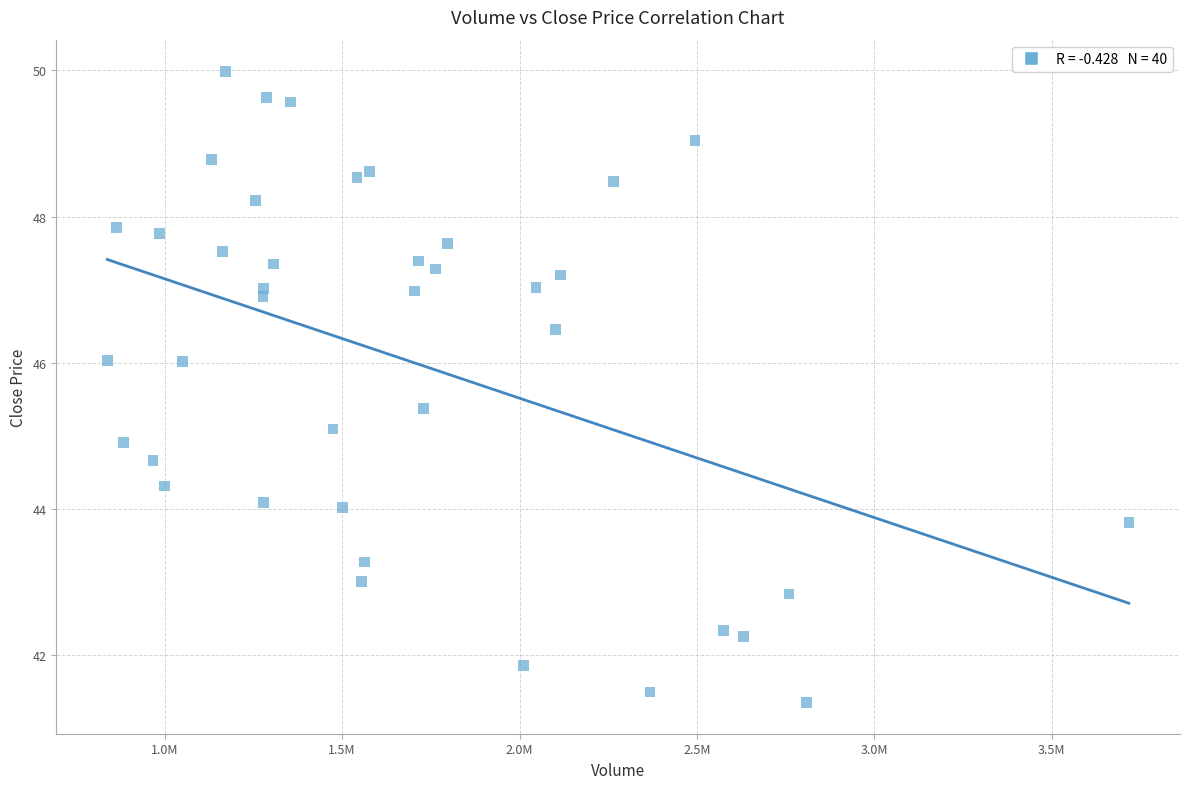

What is the range of Y values (max minus min)?

8.6